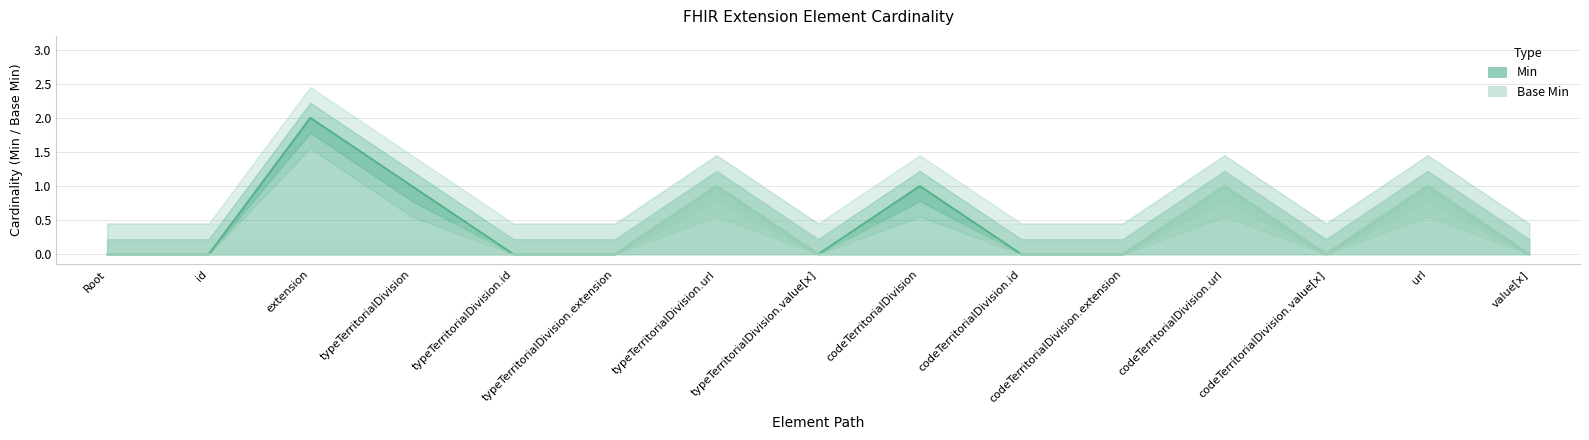

Between typeTerritorialDivision and url, which is larger?

typeTerritorialDivision